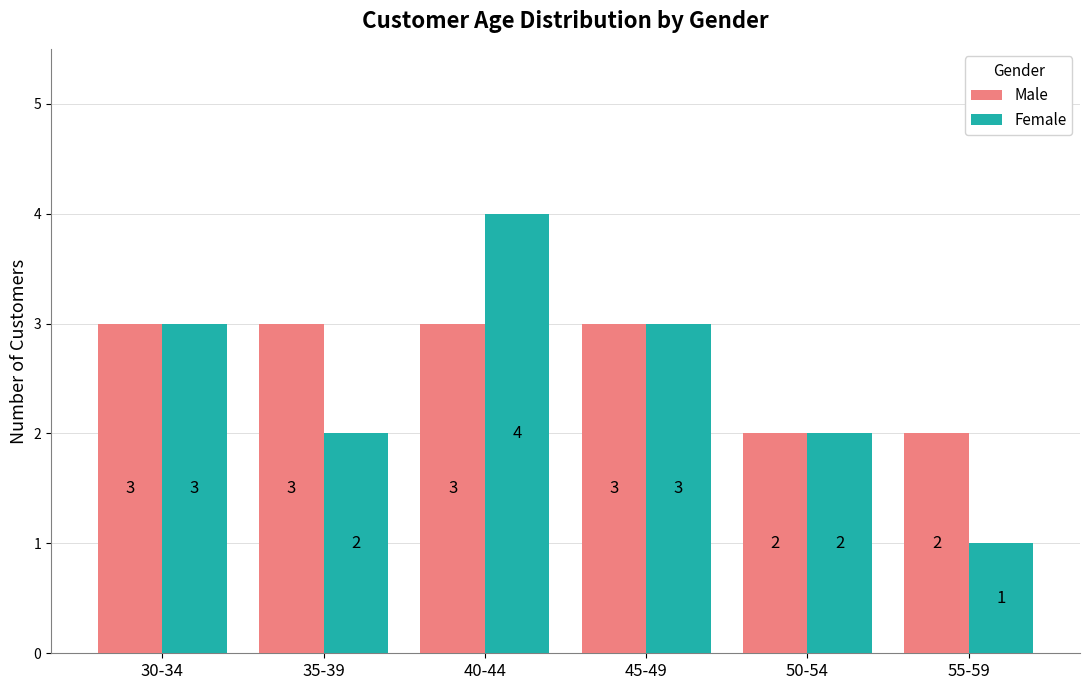

At which category does the chart reach its peak across all series?

40-44